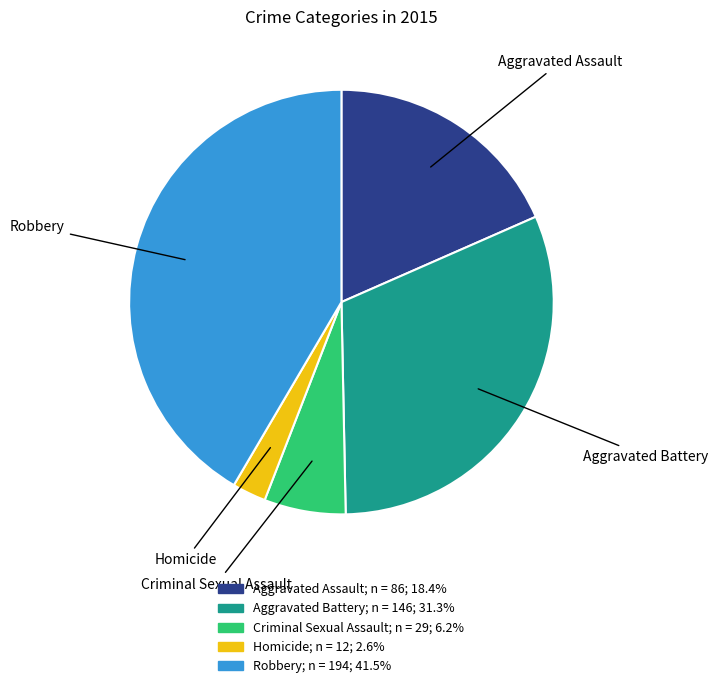

Is there any slice that represents more than half of the pie?

No